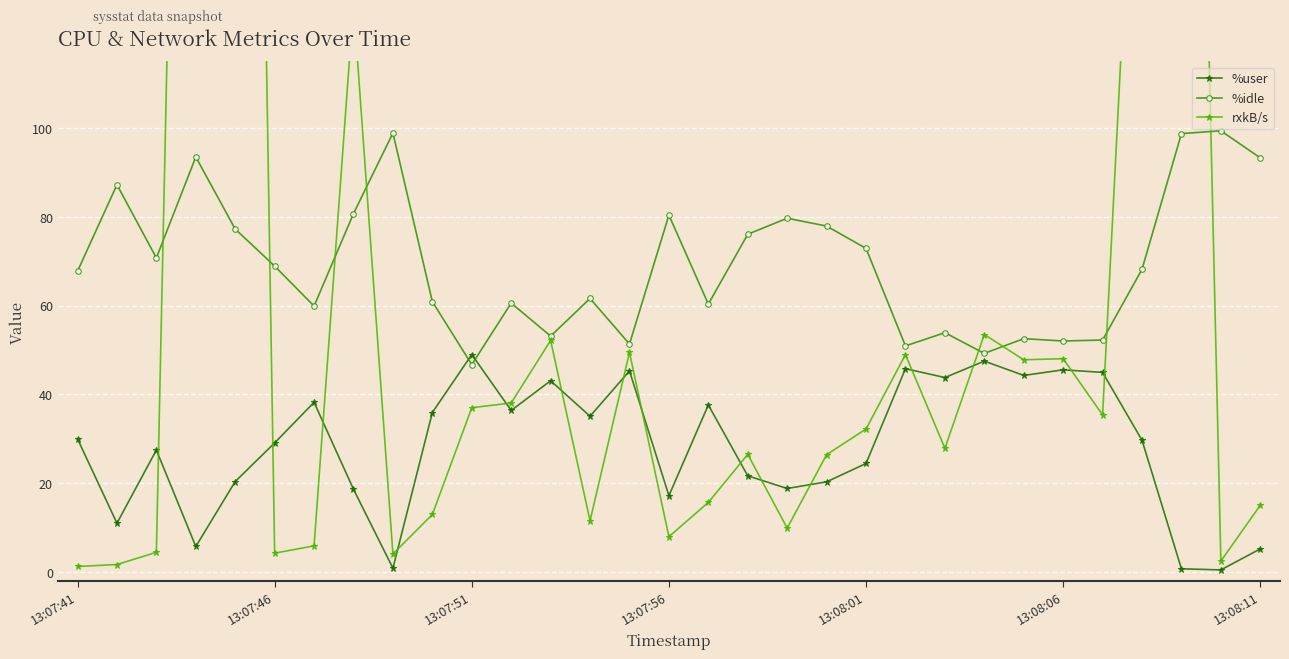

The %idle series shows 100.3 at 13:07:46. True or false?

False